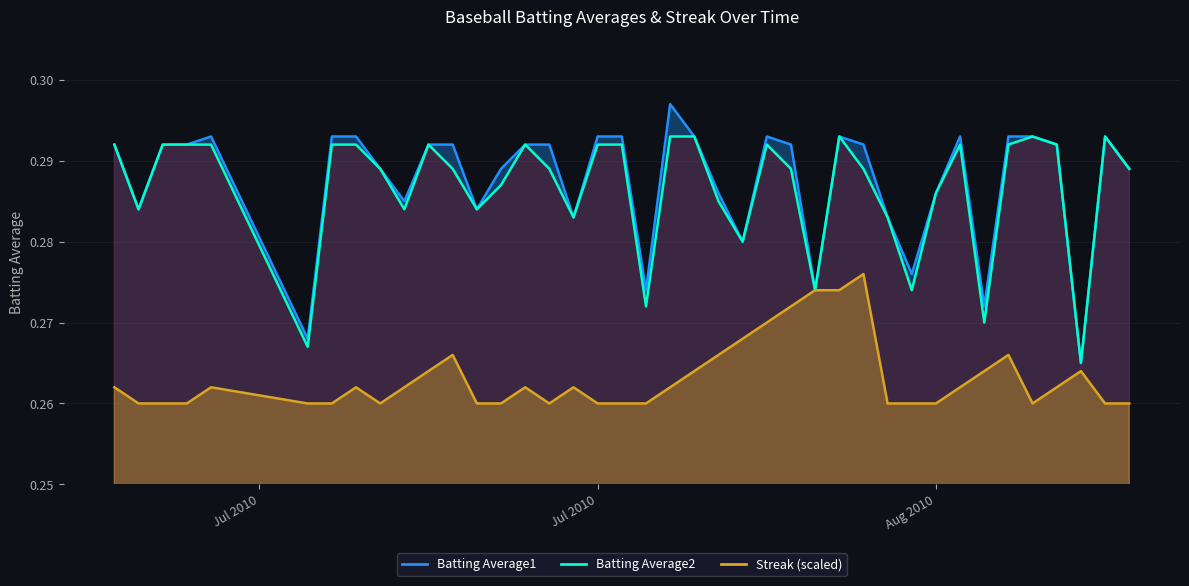

True or false: Batting Average2 and Streak cross at least once.

False